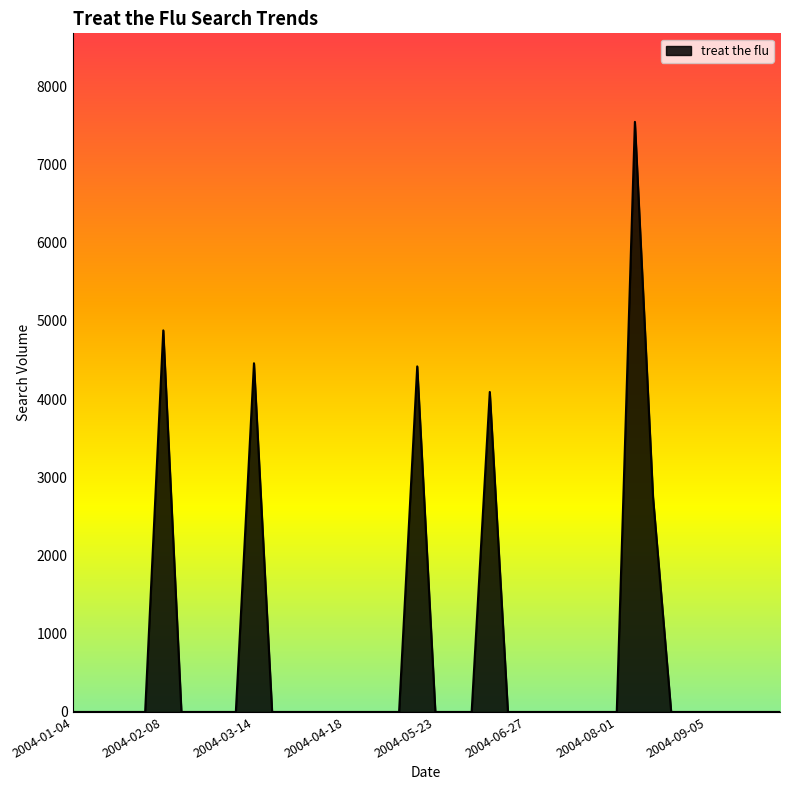

What is the difference between the maximum and minimum values?

7542.5